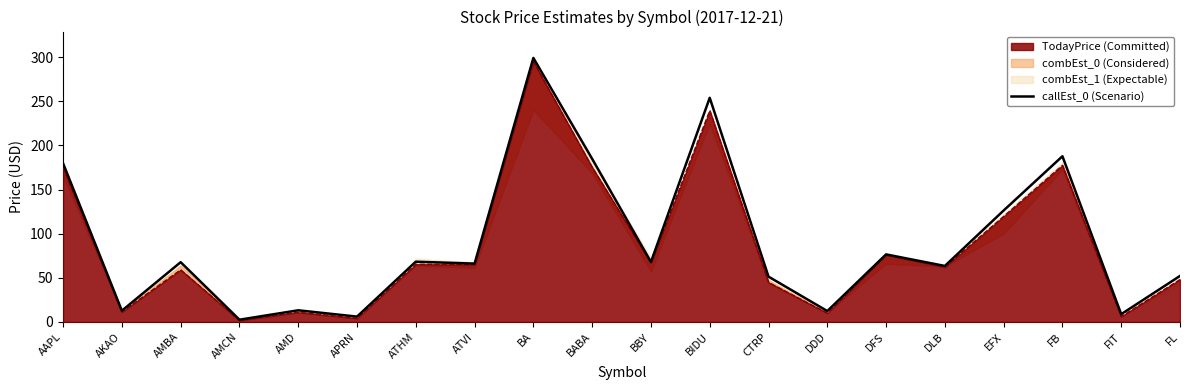

How many data points are above 67?

10